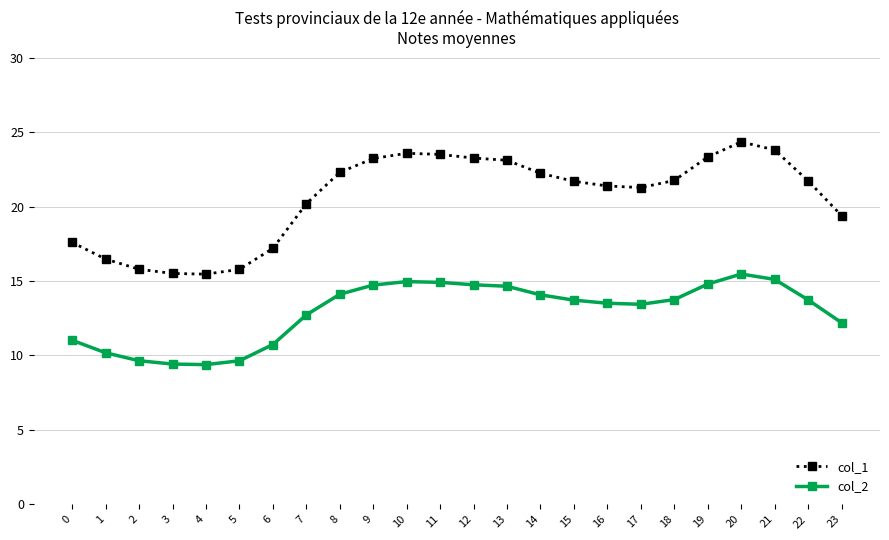

True or false: col_2 has more than 0 interior local peaks.

True